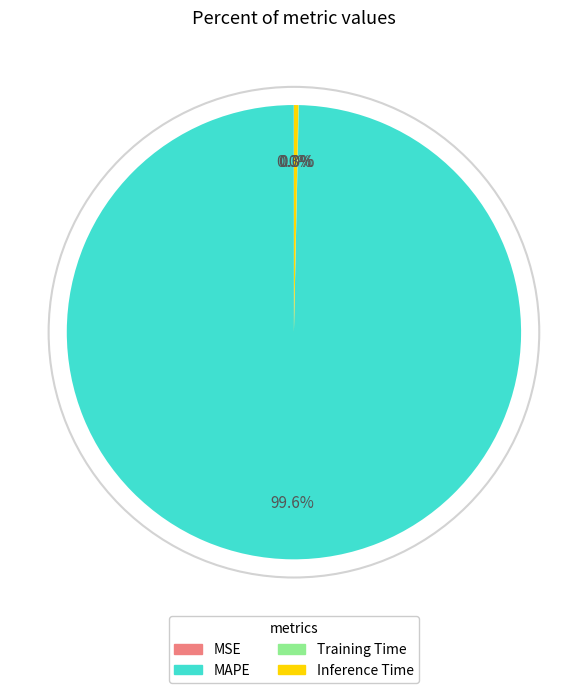

Which category has the biggest portion of the pie?

MAPE